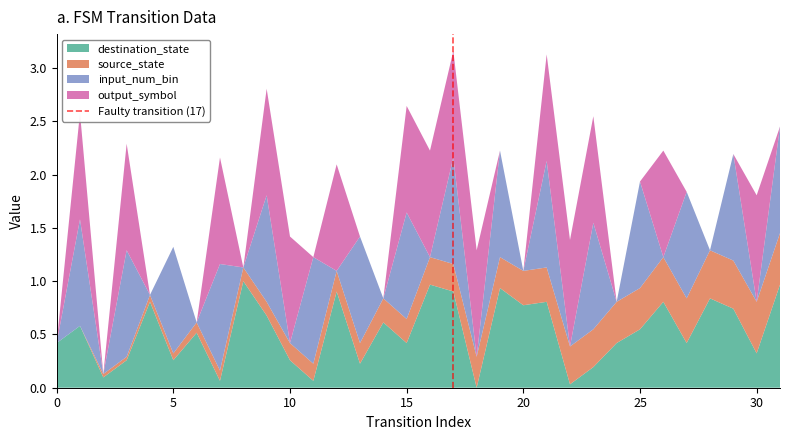

What is the highest value of the destination_state series?

1.0